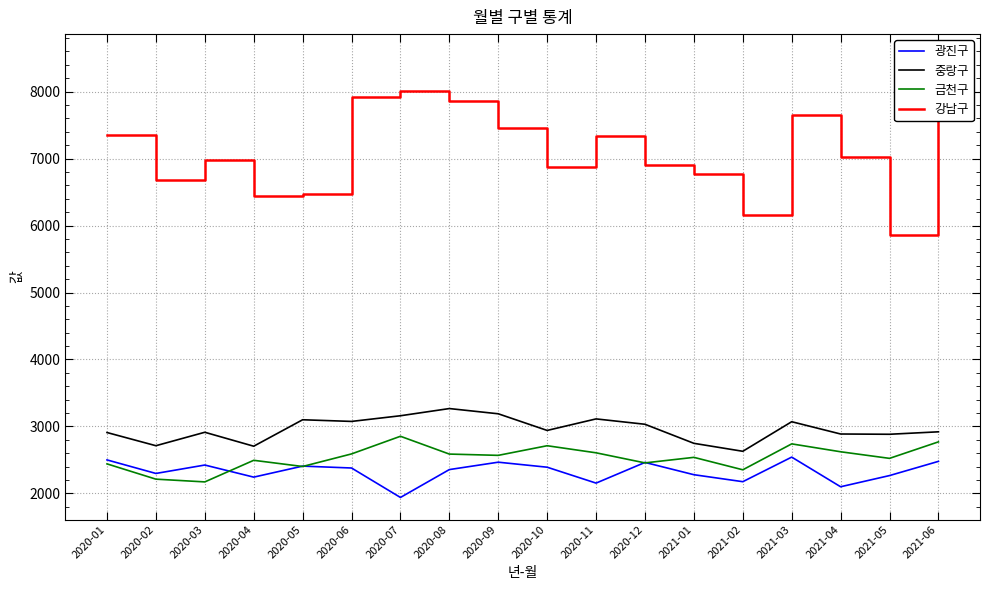

What is the spread (max minus min) of values at 2020-09?

4986.1